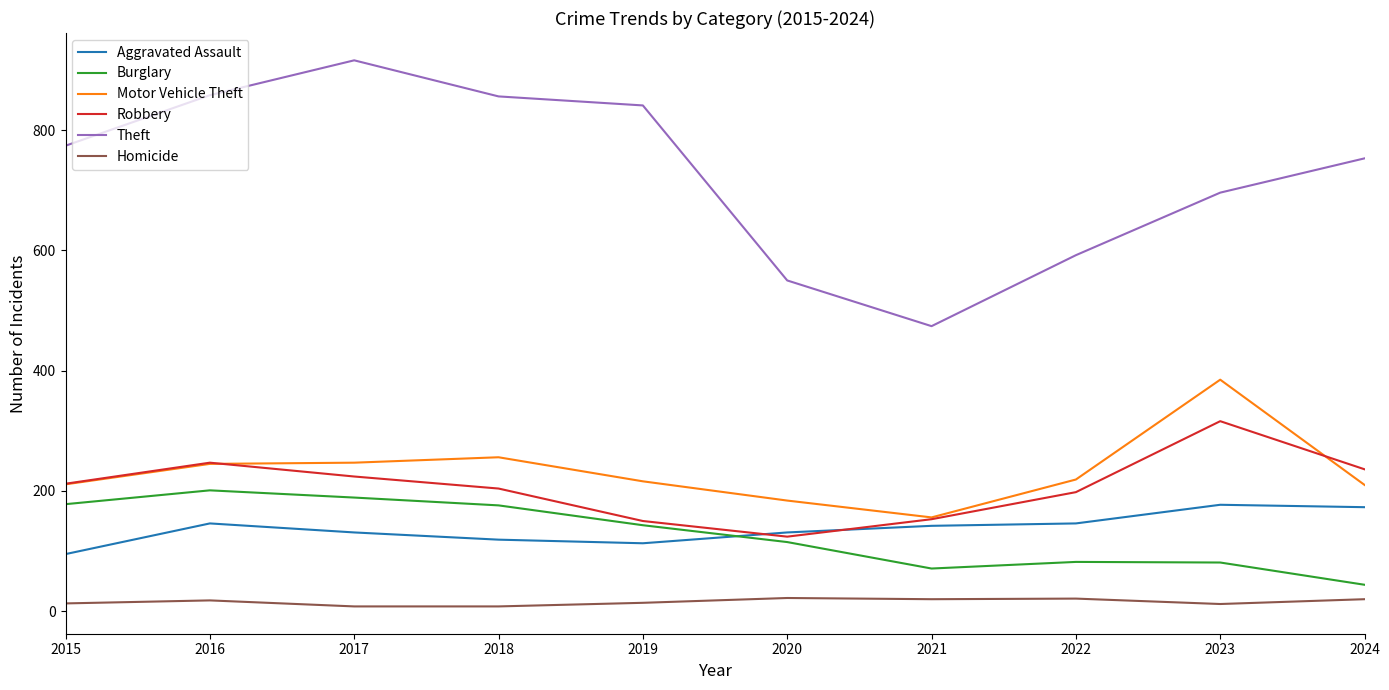

True or false: Aggravated Assault and Theft intersect in this chart.

False